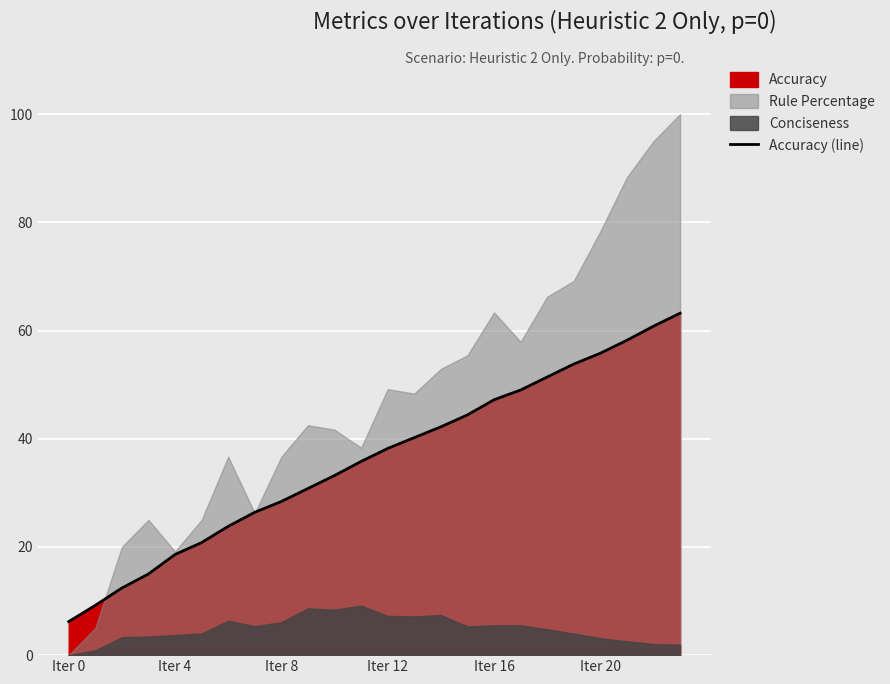

True or false: Accuracy (line) has a value of 95.9 at Iter 20.

False